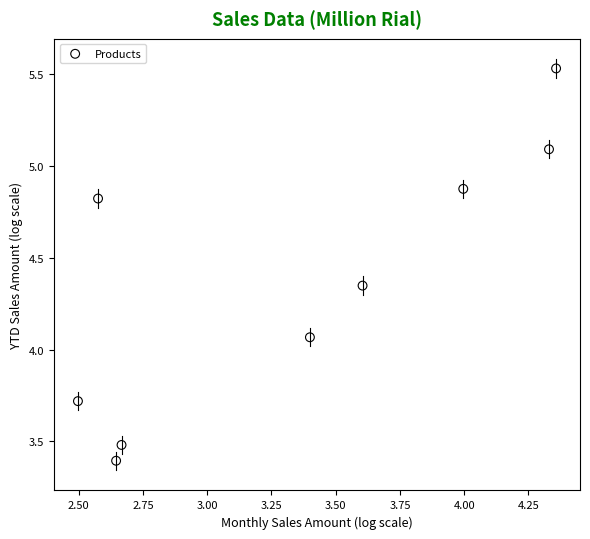

What is the average X value?

3.3